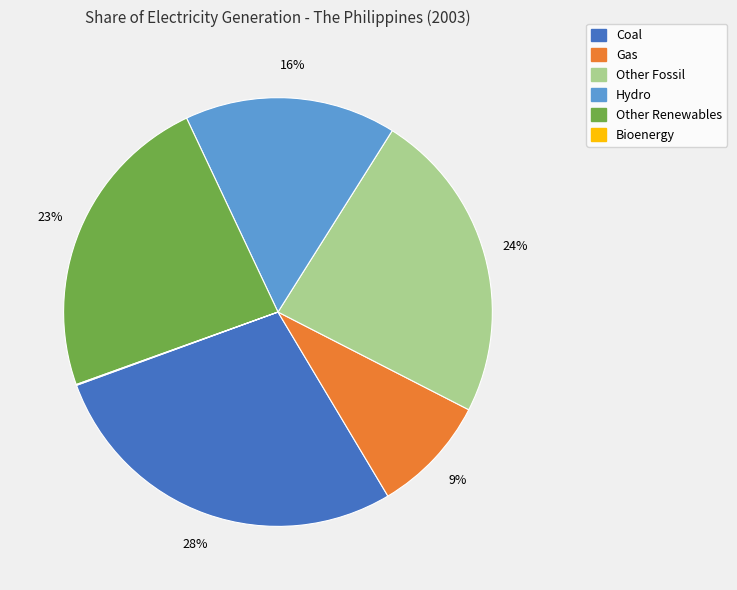

Do Coal and Hydro together represent more than half of the pie?

No